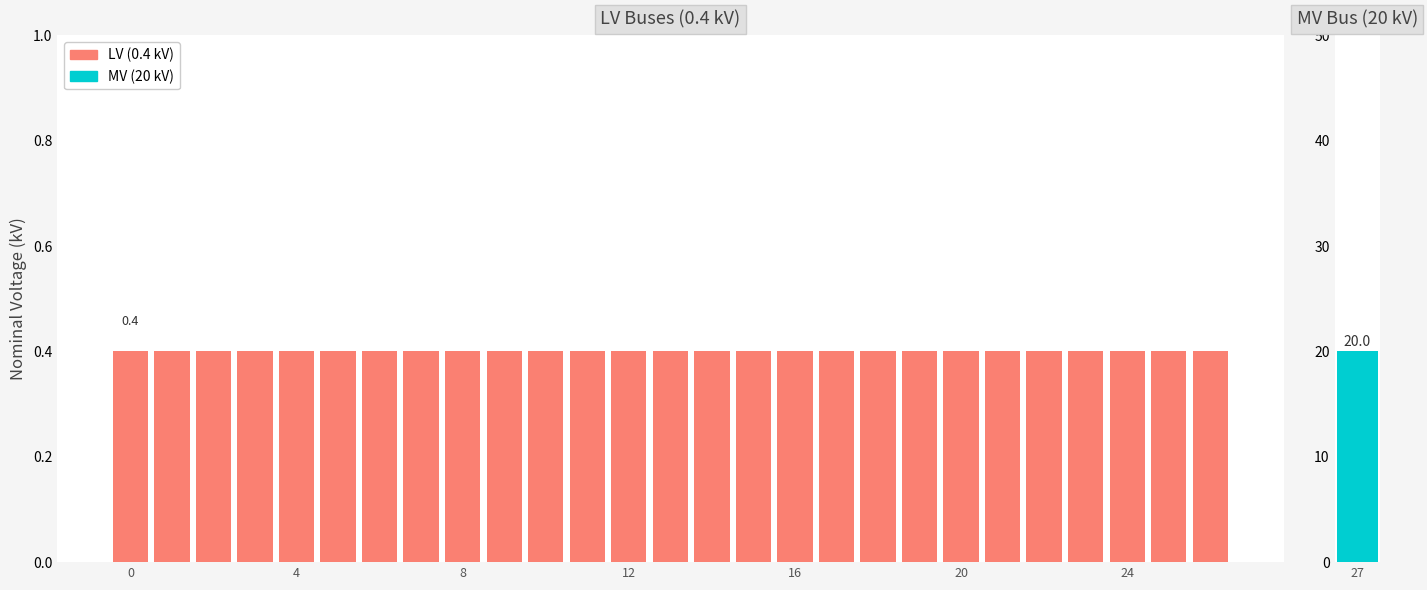

List the labels in order of value, smallest first.

0, 1, 2, 3, 4, 5, 6, 7, 8, 9, 10, 11, 12, 13, 14, 15, 16, 17, 18, 19, 20, 21, 22, 23, 24, 25, 26, 27